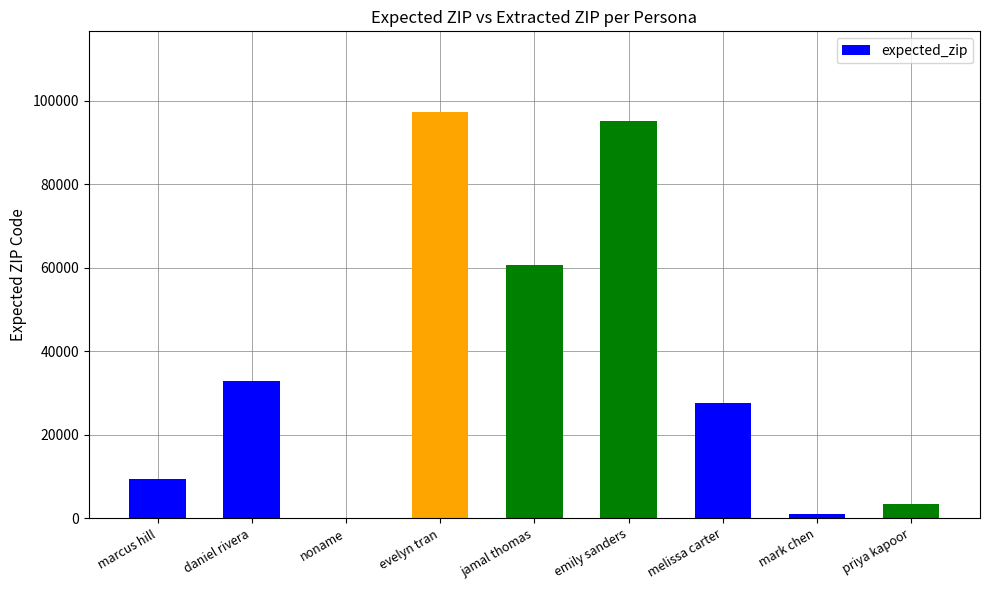

Which has a higher value, noname or evelyn tran?

evelyn tran